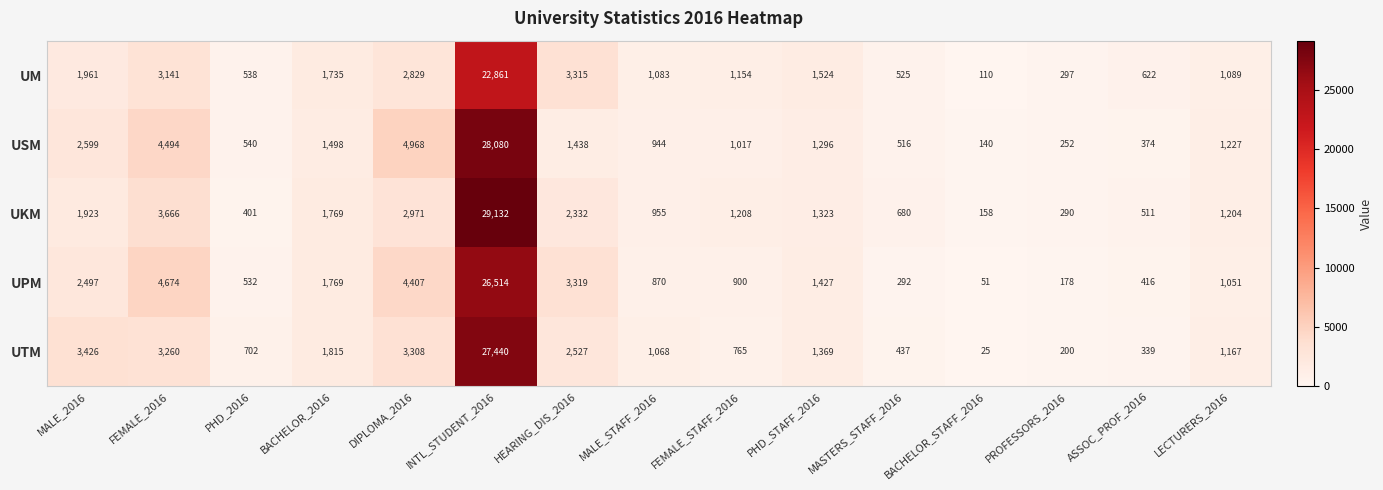

Rank the series by their maximum value, from lowest to highest.

UM, UPM, UTM, USM, UKM